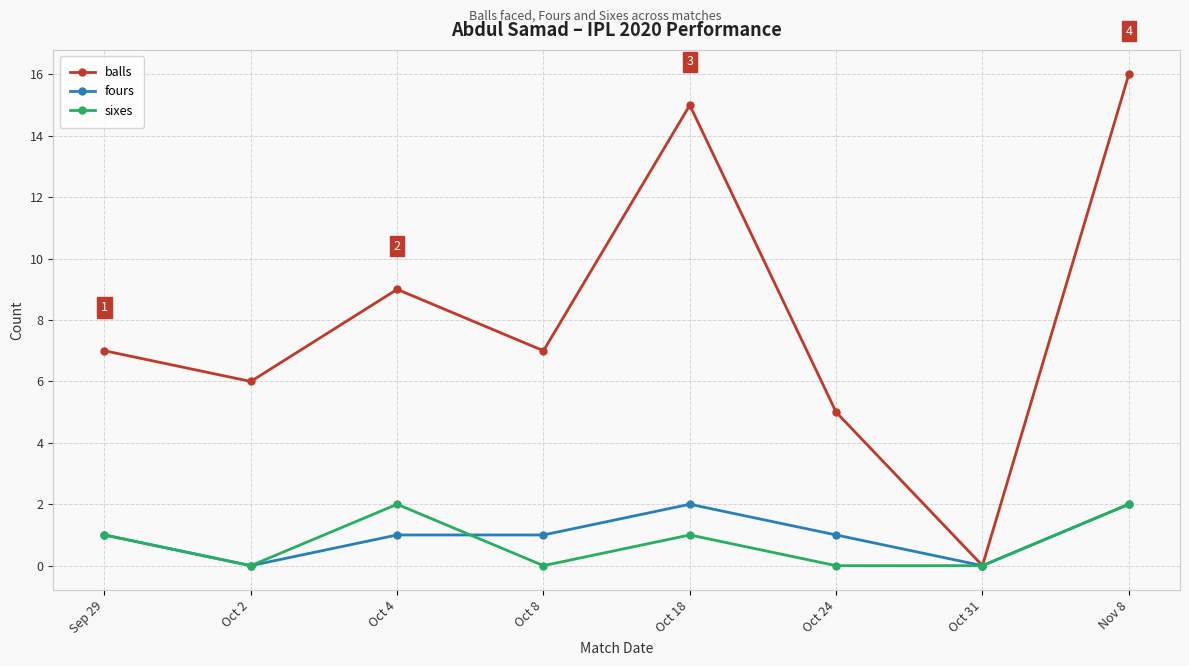

The sixes series shows 0 at Oct 8. True or false?

True